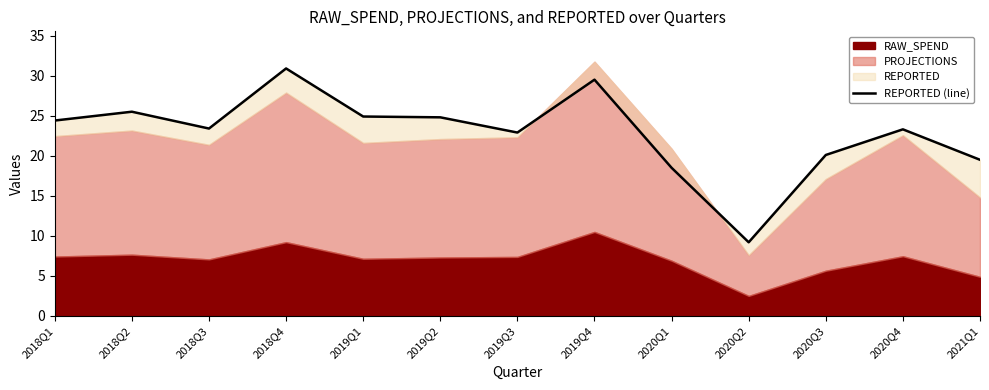

What is the value of the 6th point from the left?

24.8